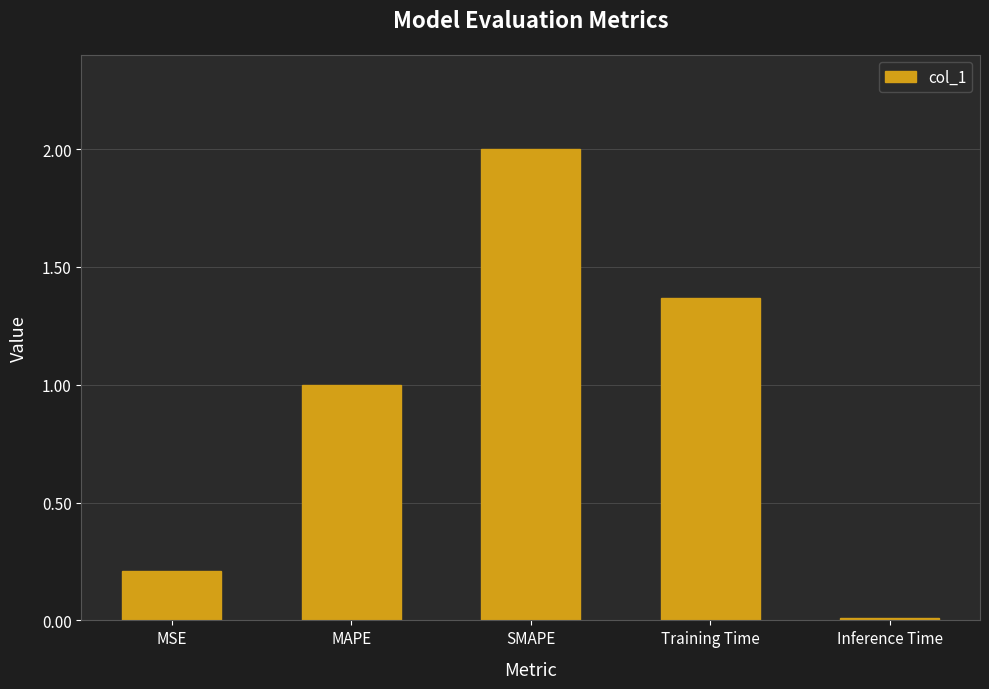

The chart shows a value of 0.3 at MSE. True or false?

False